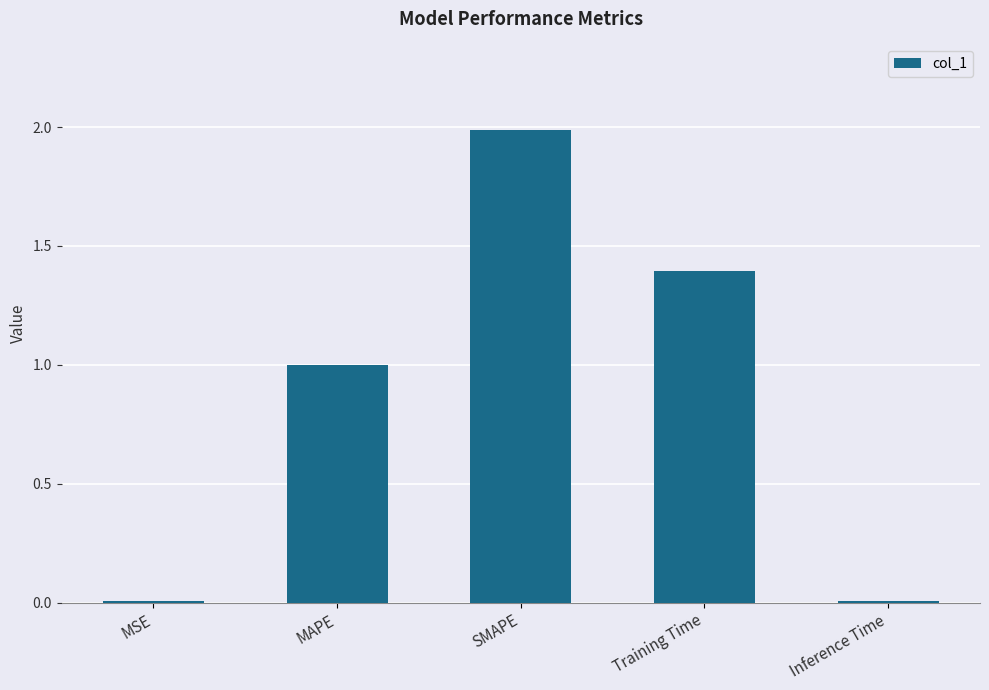

Which has a higher value, Inference Time or Training Time?

Training Time